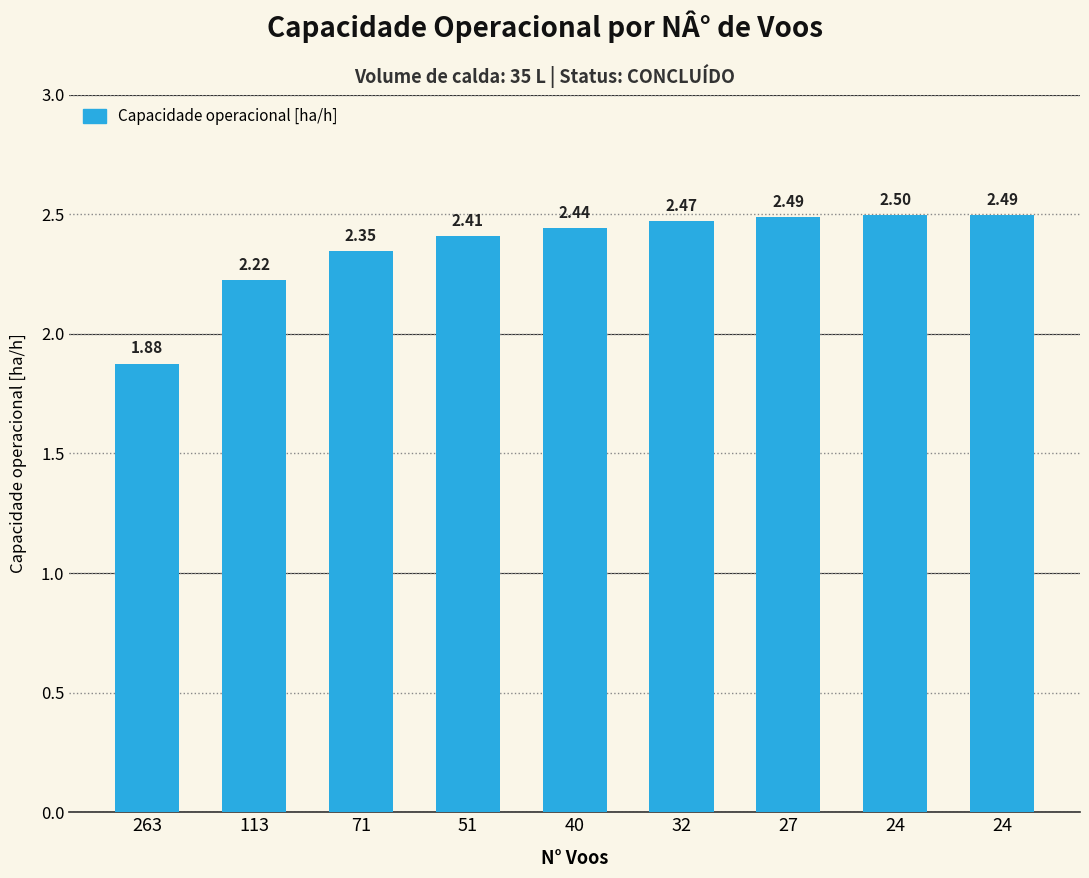

What is the maximum value shown in the chart?

2.5